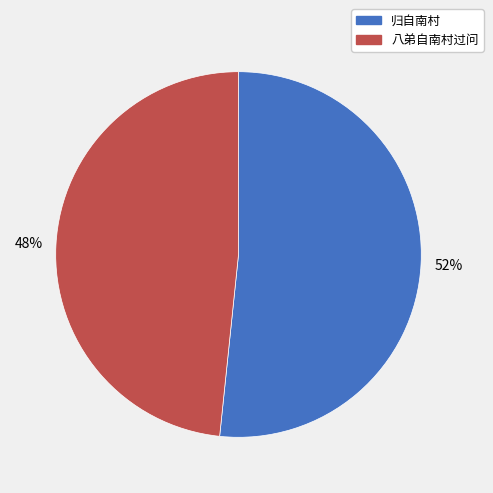

What is the ratio of the value at 八弟自南村过问 to the value at 归自南村?

0.9